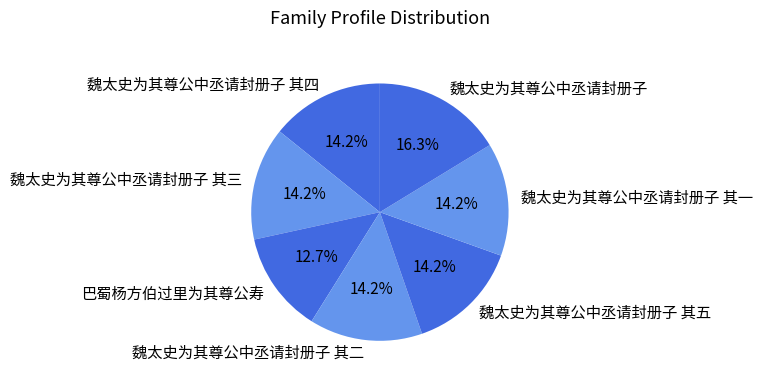

What portion of the pie excludes 魏太史为其尊公中丞请封册子 其二?

85.8%